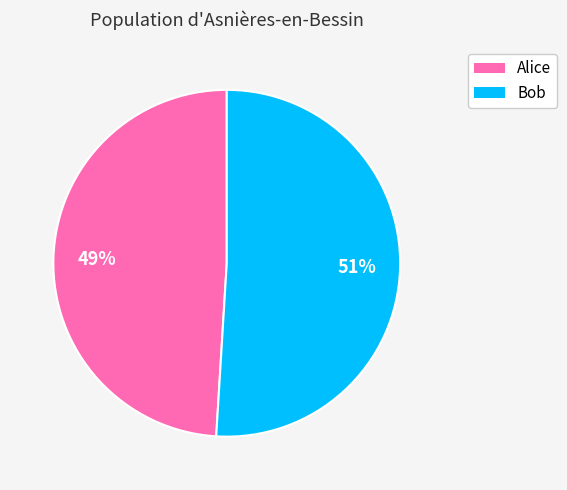

Which category has the biggest portion of the pie?

Bob